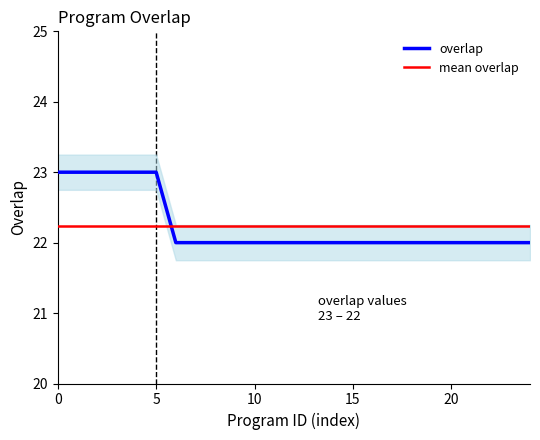

How many lines are shown in the chart?

2